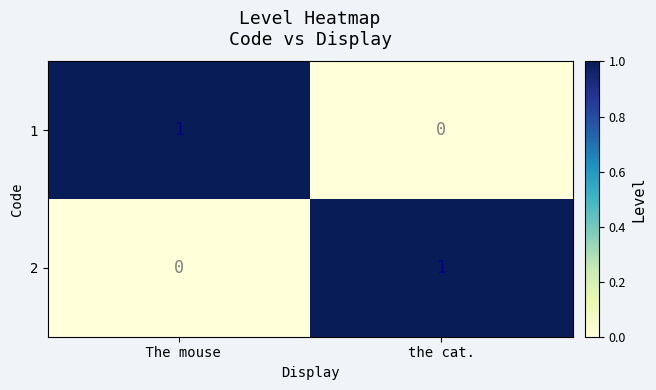

The value of 2 at the cat. is 2. True or false?

False